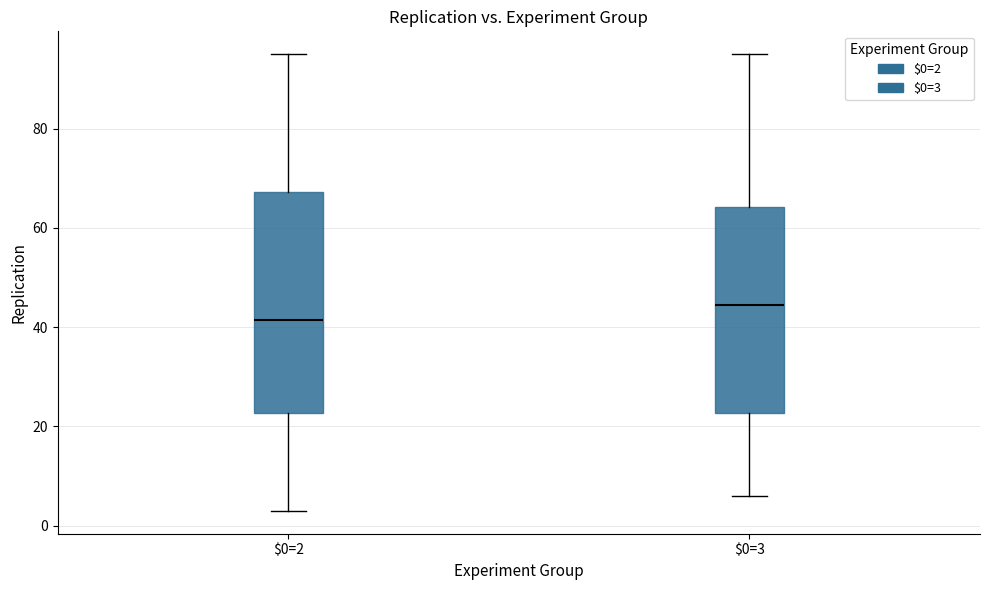

Where does the lower whisker of the box for $0=3 end on the y-axis? The values are not printed on the chart, so give them approximately, as read against the axis.

6